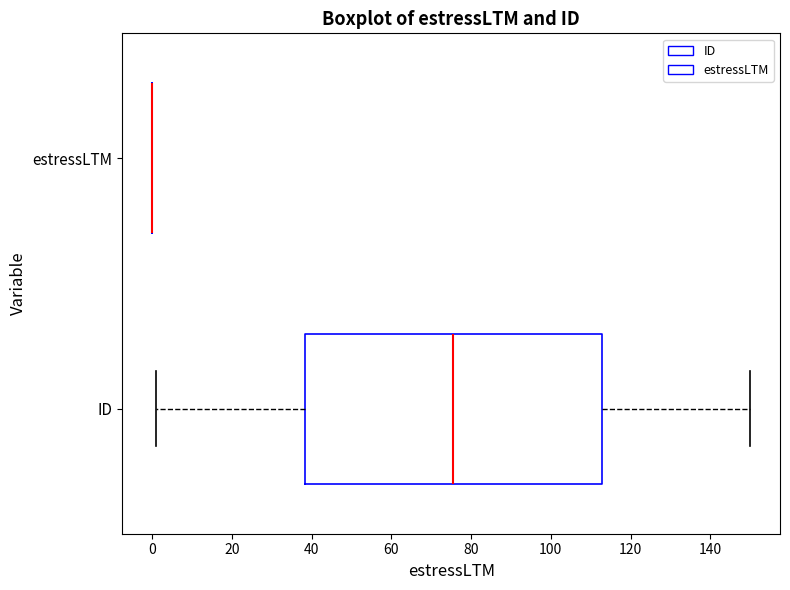

Which box is the widest, from its left edge to its right edge?

ID